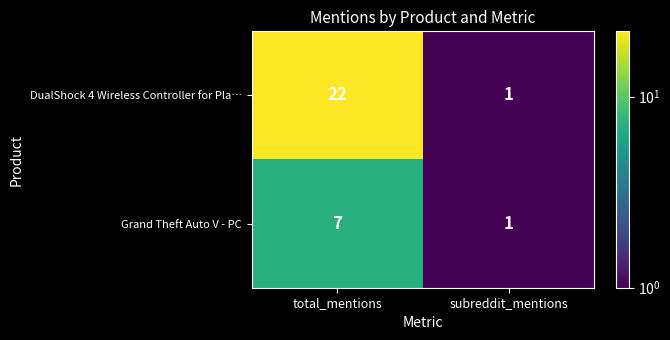

List the series in order of their peak value, lowest first.

Grand Theft Auto V - PC, DualShock 4 Wireless Controller for Pla…